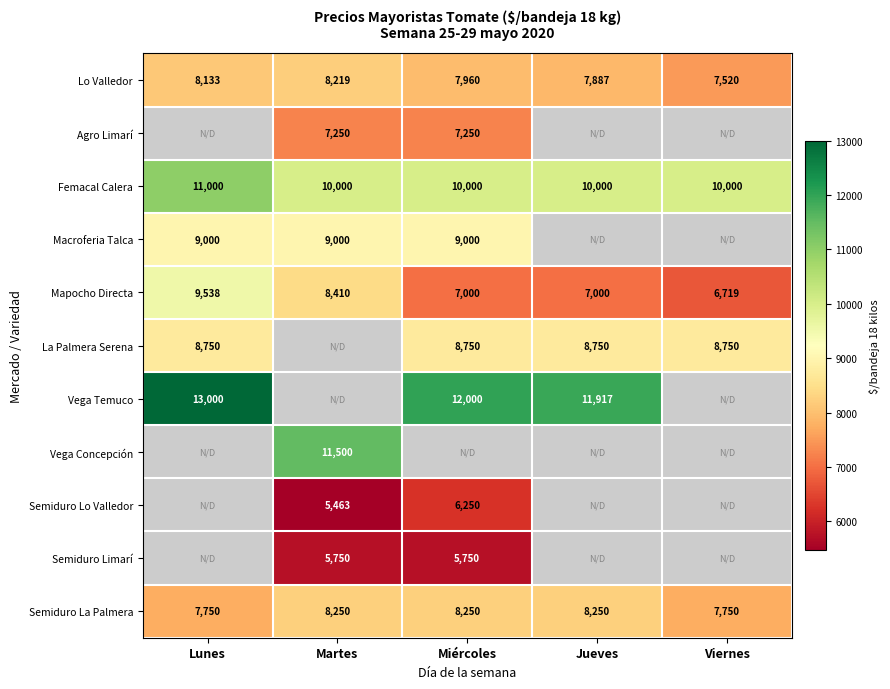

Rank the categories by Lo Valledor value from highest to lowest.

Martes, Lunes, Miércoles, Jueves, Viernes